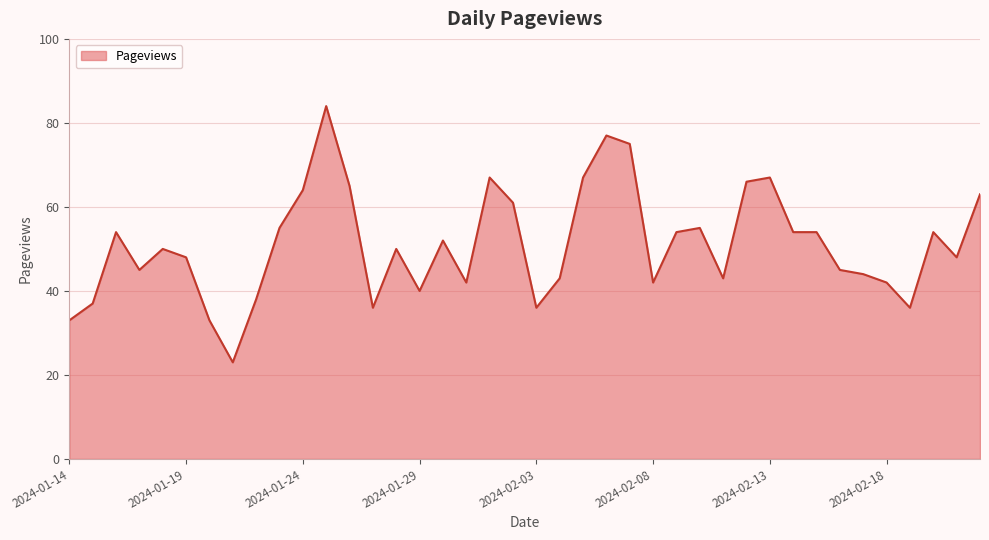

What is the maximum value shown in the chart?

84